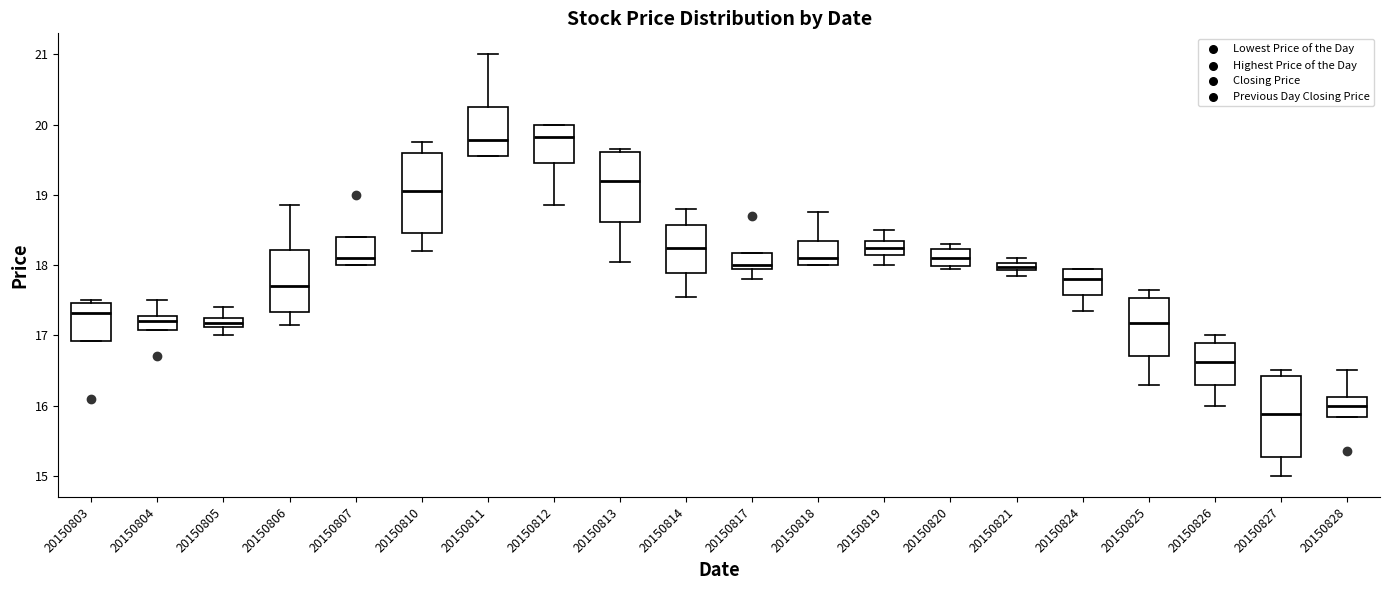

Where does the median line of the box at x = 20150806 sit on the y-axis? The values are not printed on the chart, so give them approximately, as read against the axis.

17.7